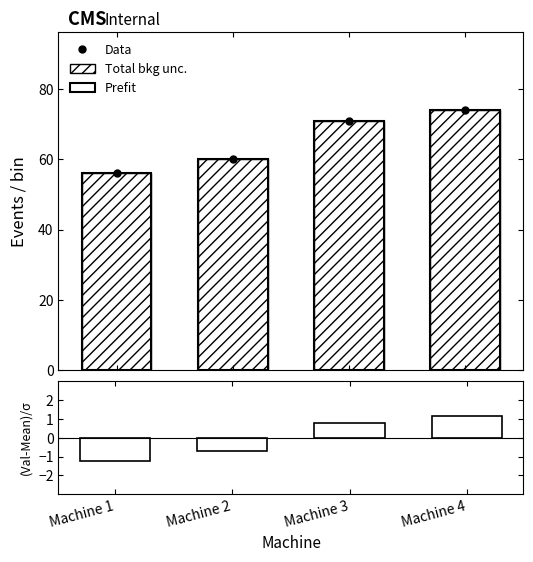

At which category does the chart reach its minimum across all series?

Machine 1